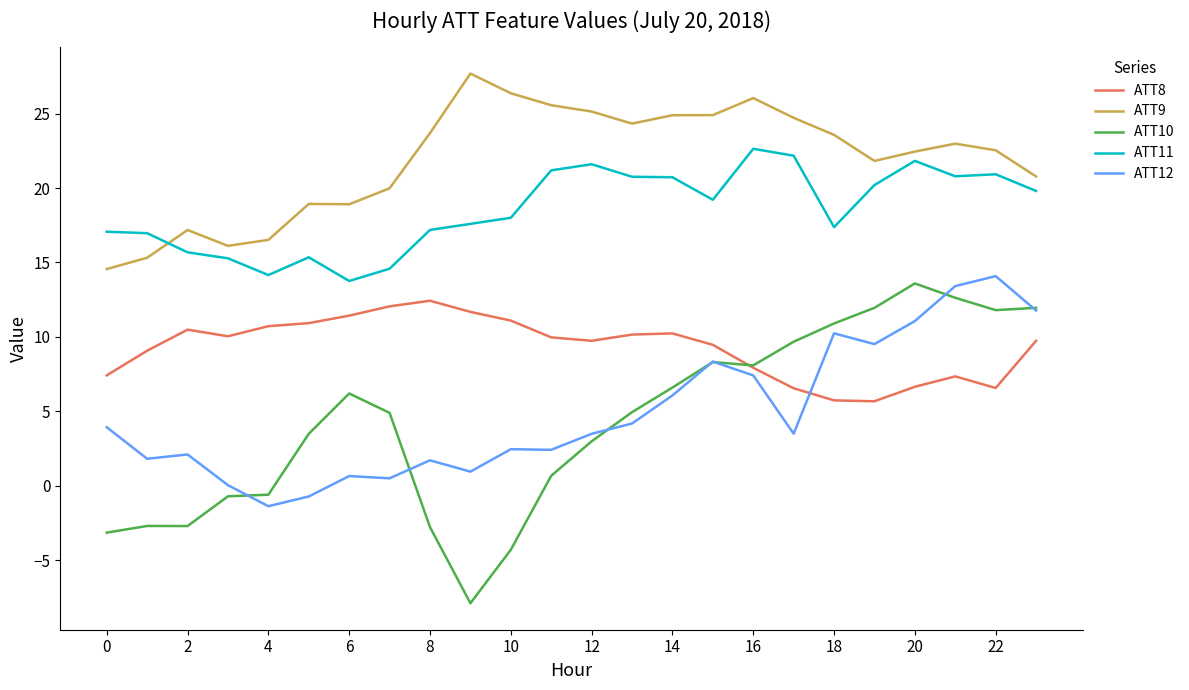

Does the chart have visible grid lines?

No